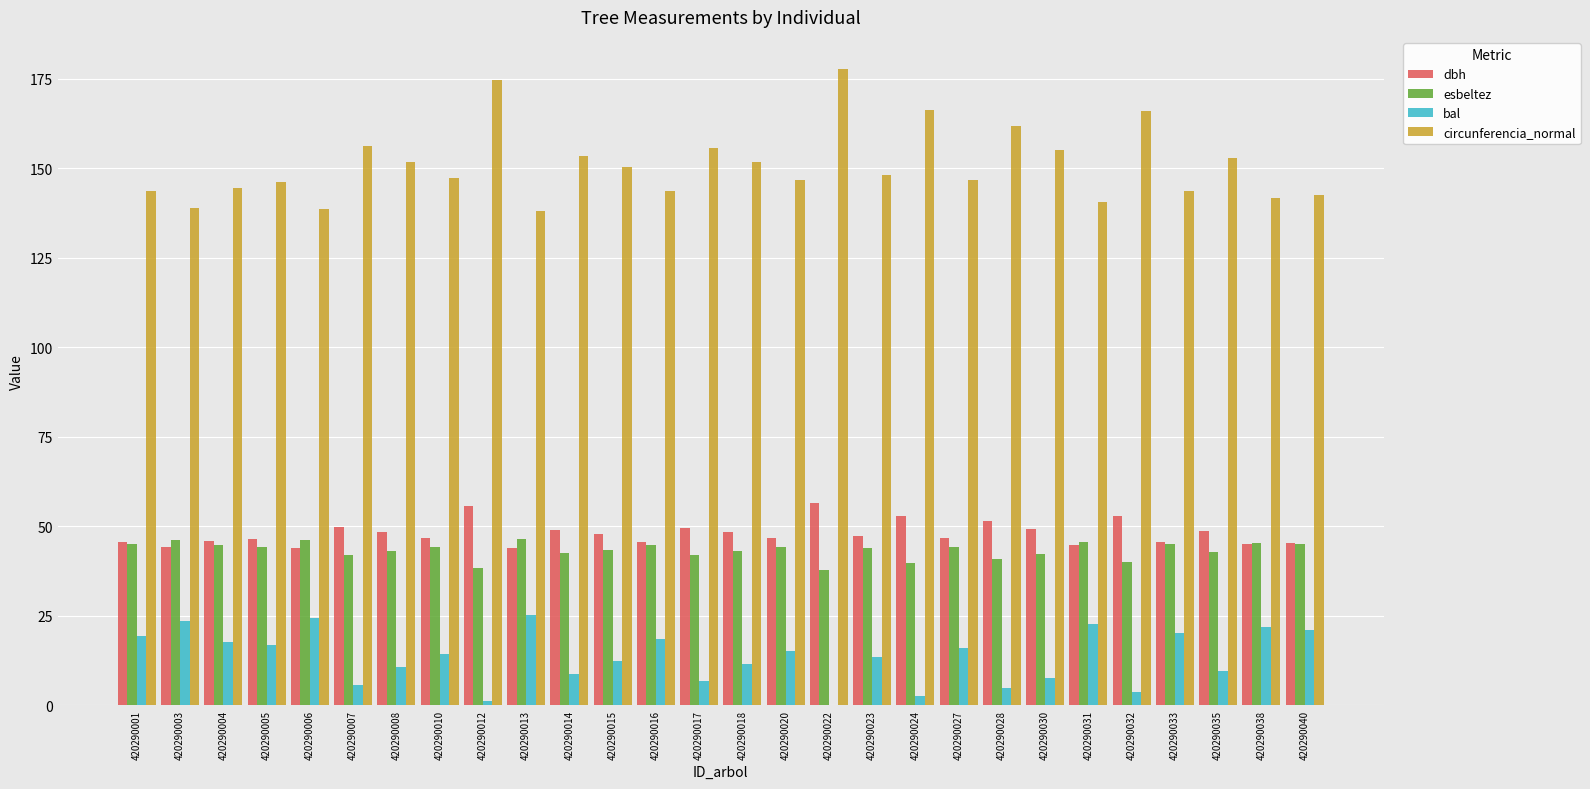

The value of esbeltez at 420290028 is 40.9. True or false?

True